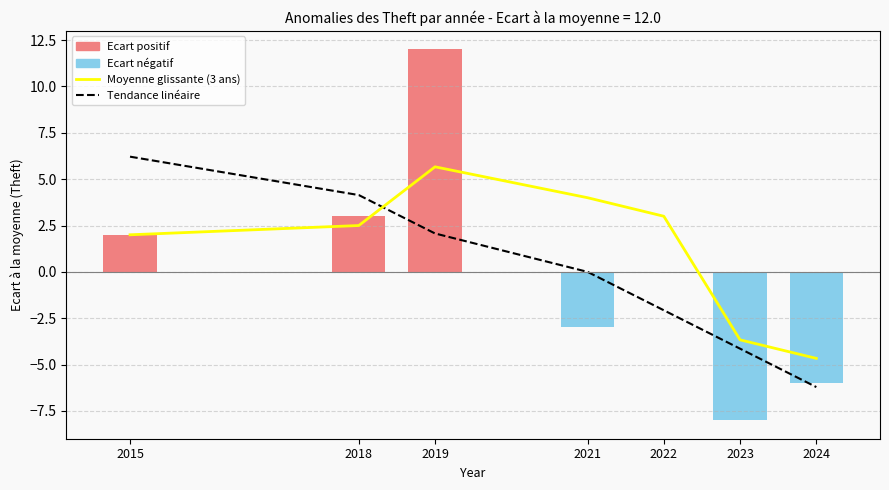

Reading left to right, transcribe all the data shown in this chart.

Moyenne glissante (Theft): 2015=2.0	2018=2.5	2019=5.7	2021=4.0	2022=3.0	2023=-3.7	2024=-4.7
Tendance linéaire: 2015=6.2	2018=4.1	2019=2.1	2021=-0.0	2022=-2.1	2023=-4.1	2024=-6.2
Theft anomaly: 2015=2.0	2018=3.0	2019=12.0	2021=-3.0	2022=0.0	2023=-8.0	2024=-6.0